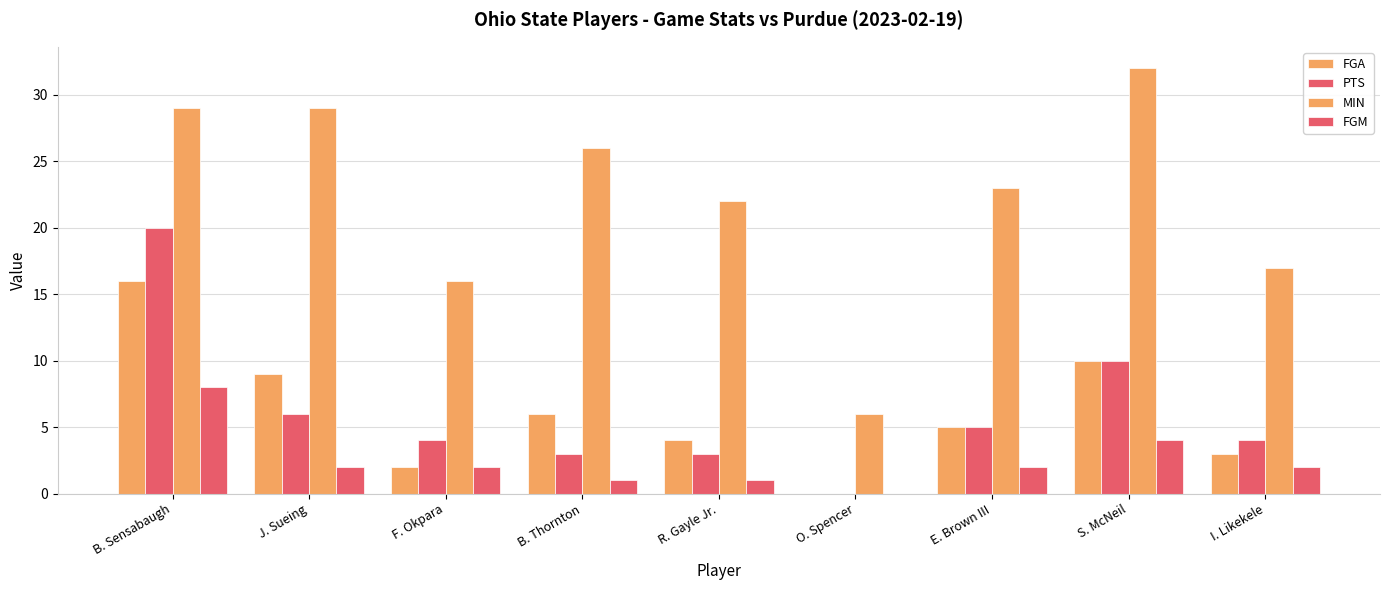

What is the difference between the maximum and second lowest values in the PTS series?

17